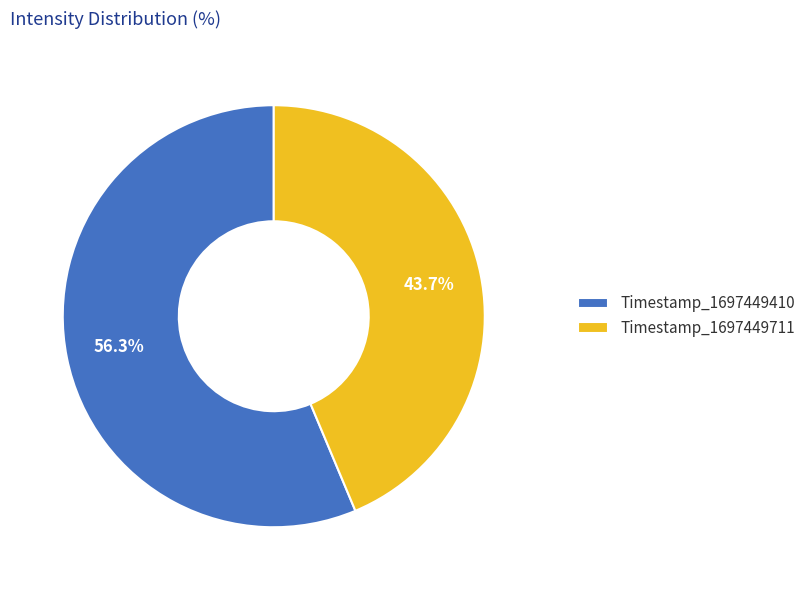

Is there any slice that represents more than half of the pie?

Yes